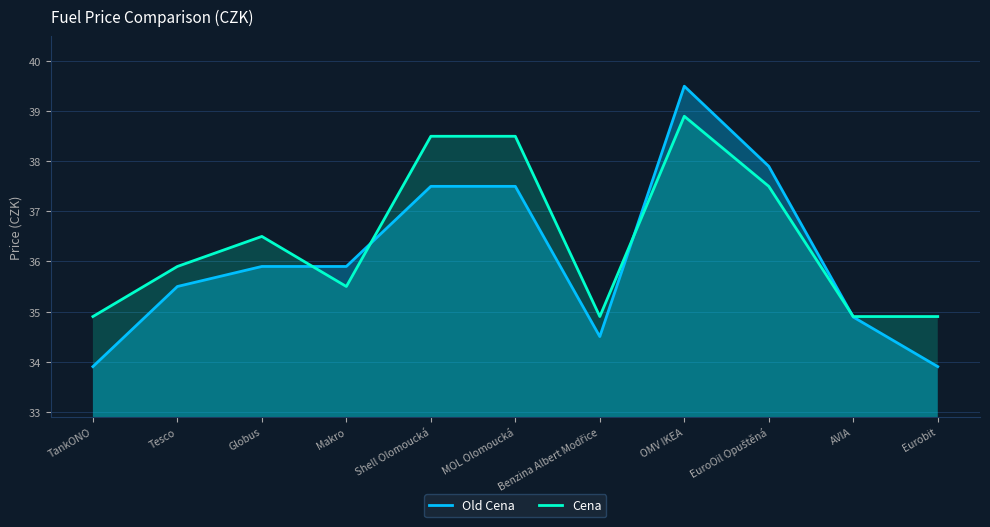

What is the label of the 10th point from the left?

AVIA